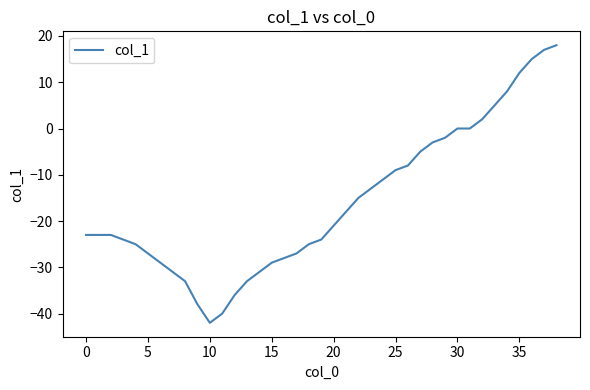

What is the difference between the maximum and minimum values?

60